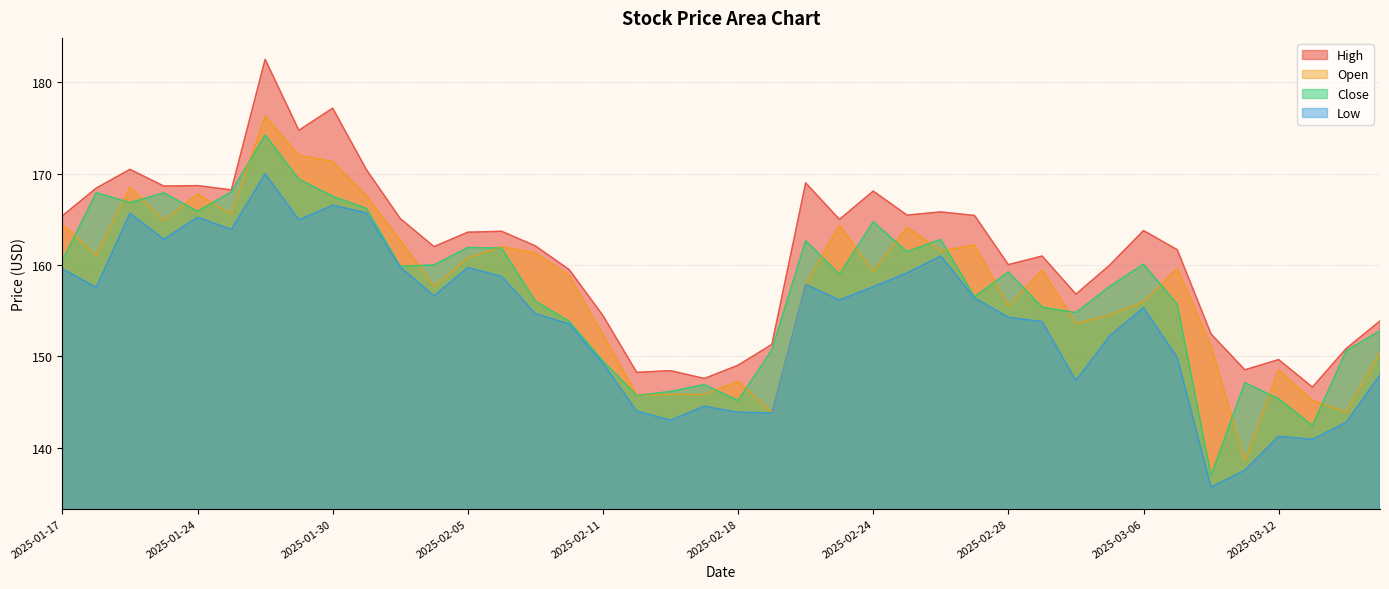

True or false: Low has a value of 159.6 at 2025-01-17.

True